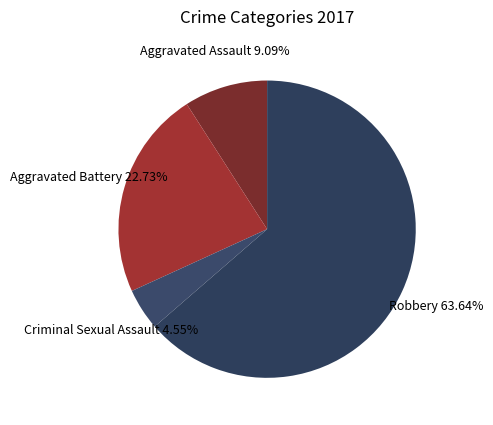

Does Robbery represent more than half of the total?

Yes